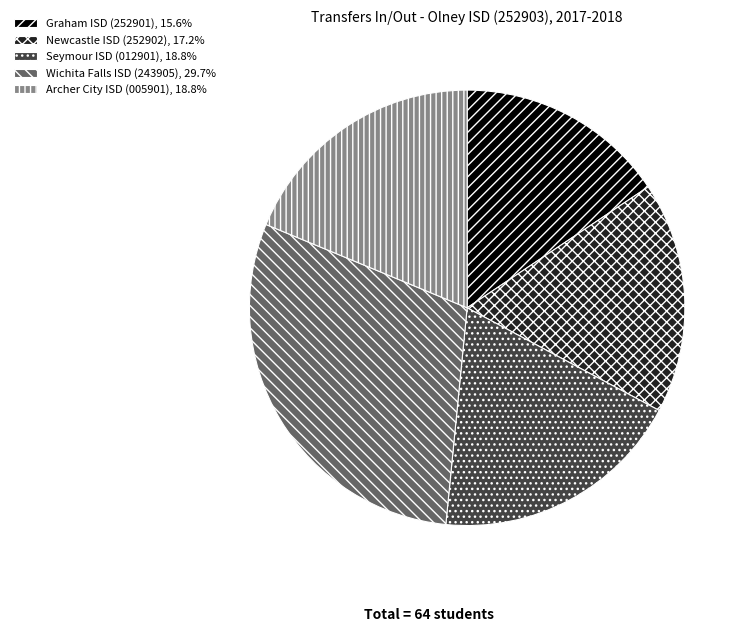

Does Graham ISD (252901) represent more than half of the total?

No